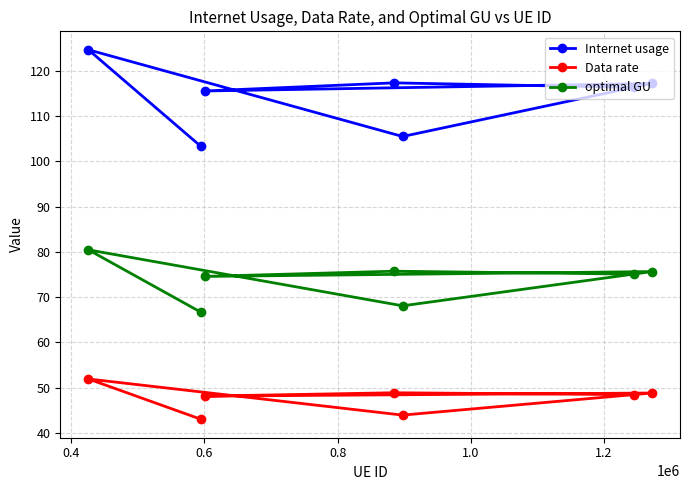

What is the smallest value displayed?

43.0